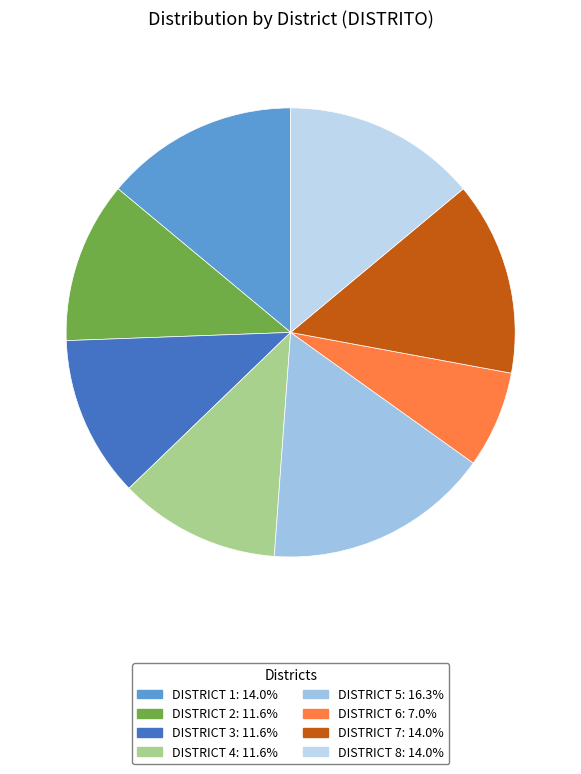

Is there any slice that represents more than half of the pie?

No